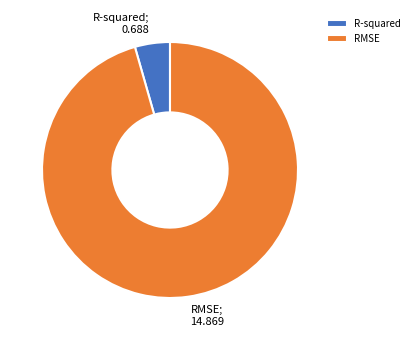

Between RMSE and R-squared, which is larger?

RMSE